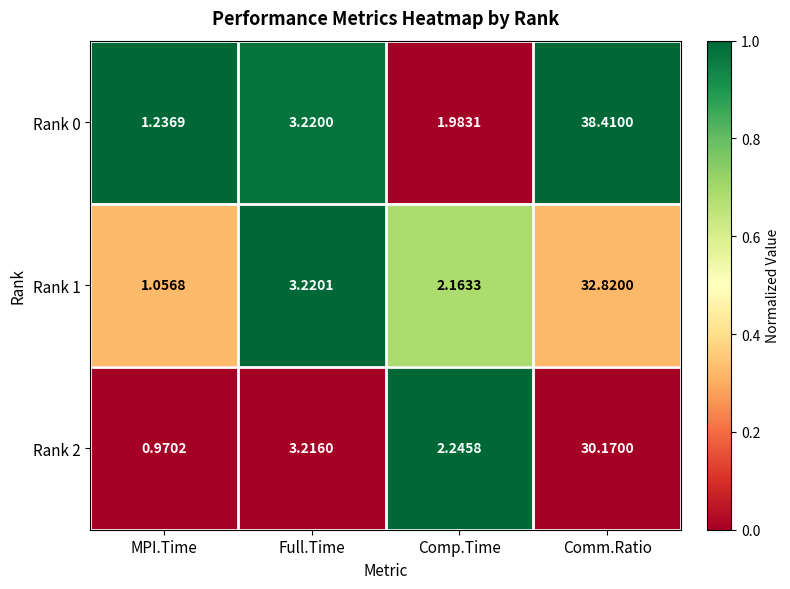

Is the value of Rank 1 at Comp.Time greater than the value of Rank 0 at Full.Time?

No